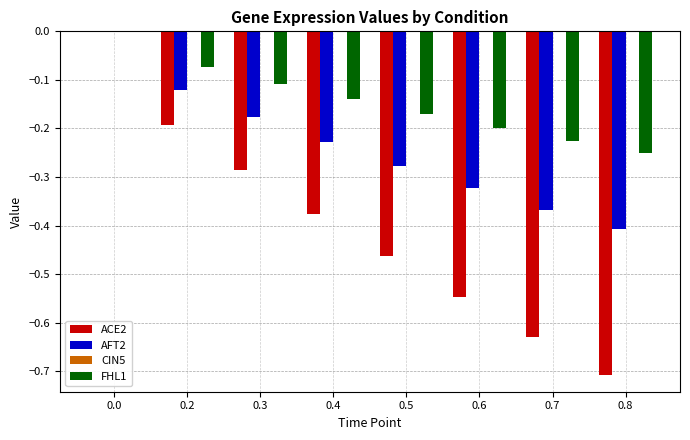

True or false: ACE2 has a value of 0.0 at 0.0.

True